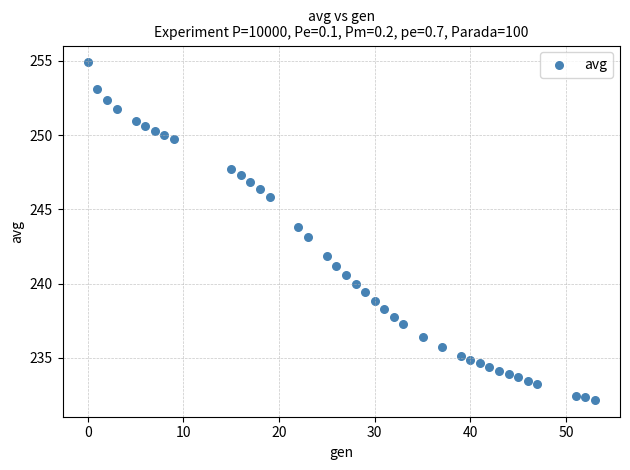

What is the range of Y values (max minus min)?

22.7